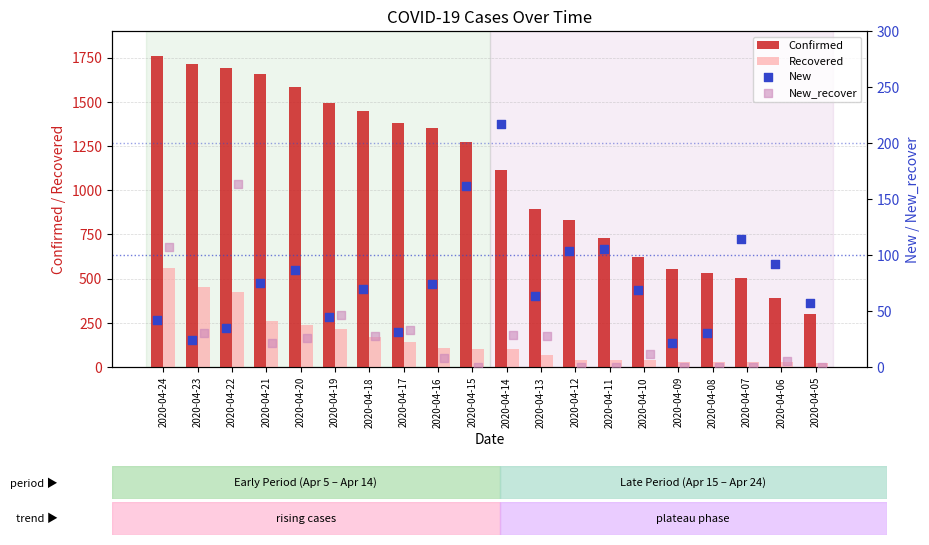

Which series has the largest Y range (max minus min)?

Confirmed